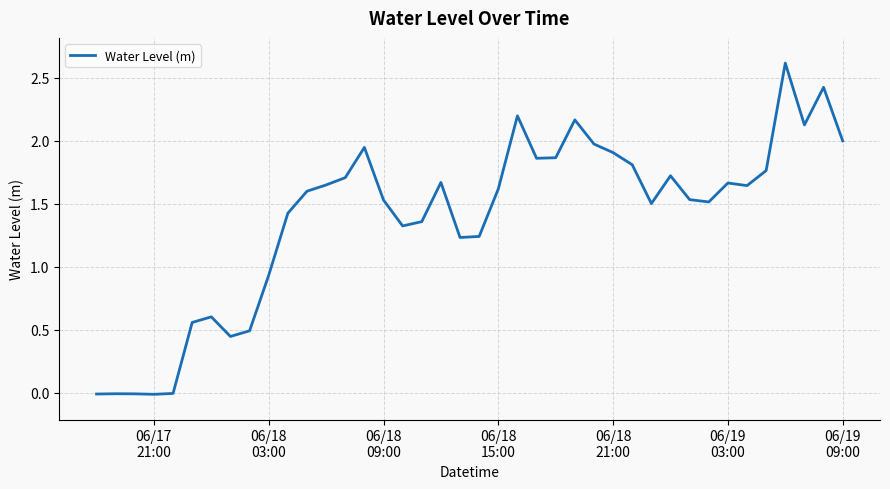

What is the difference between the maximum and minimum values?

2.6